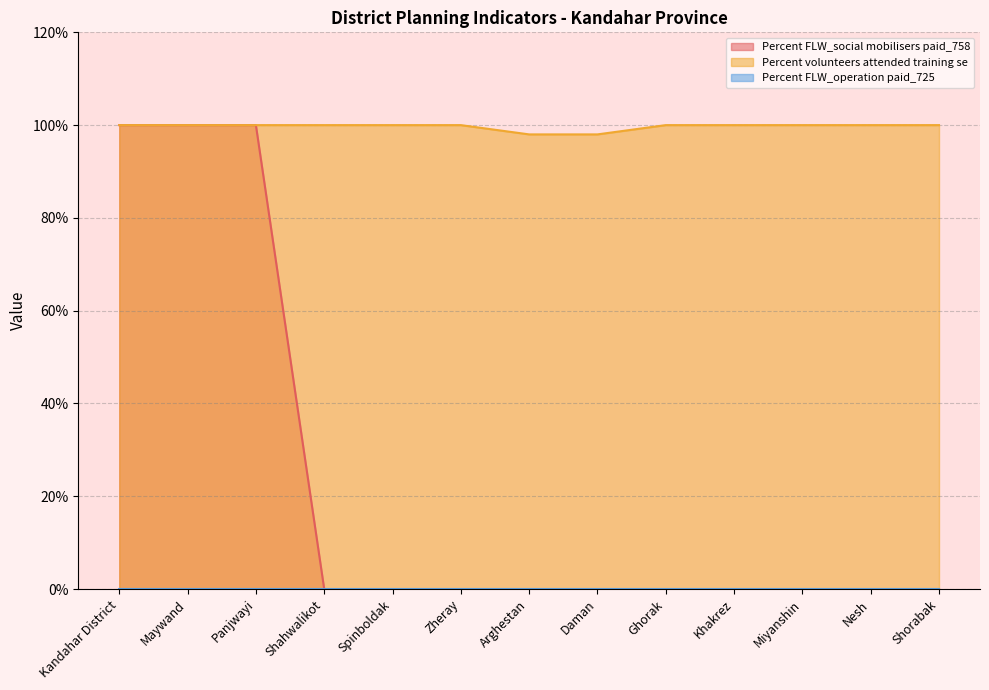

What is the difference between the second highest and minimum values in the Percent FLW_social mobilisers paid_758 series?

1.0